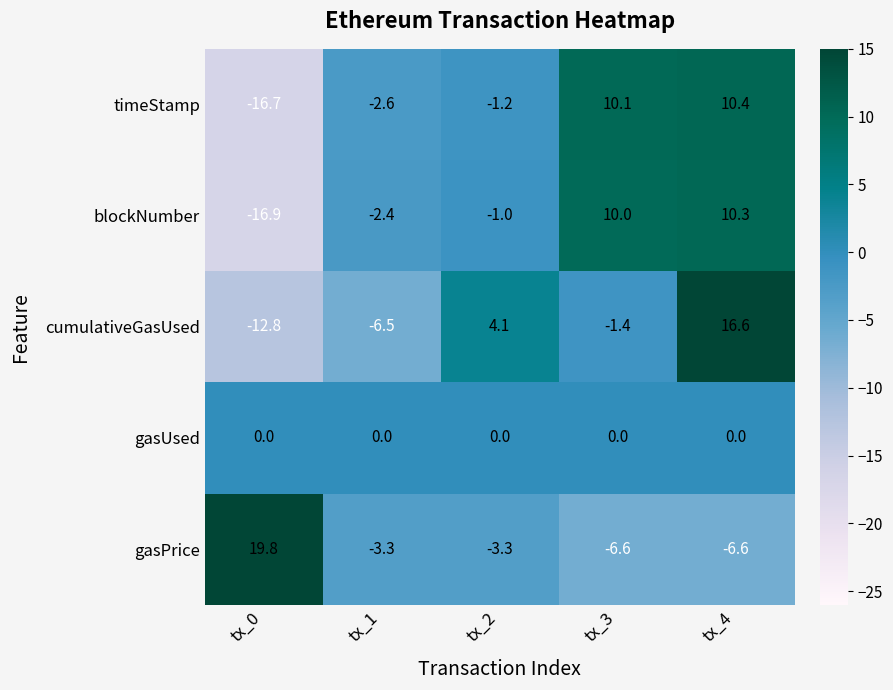

What is the difference between the maximum and minimum values in the cumulativeGasUsed series?

29.4